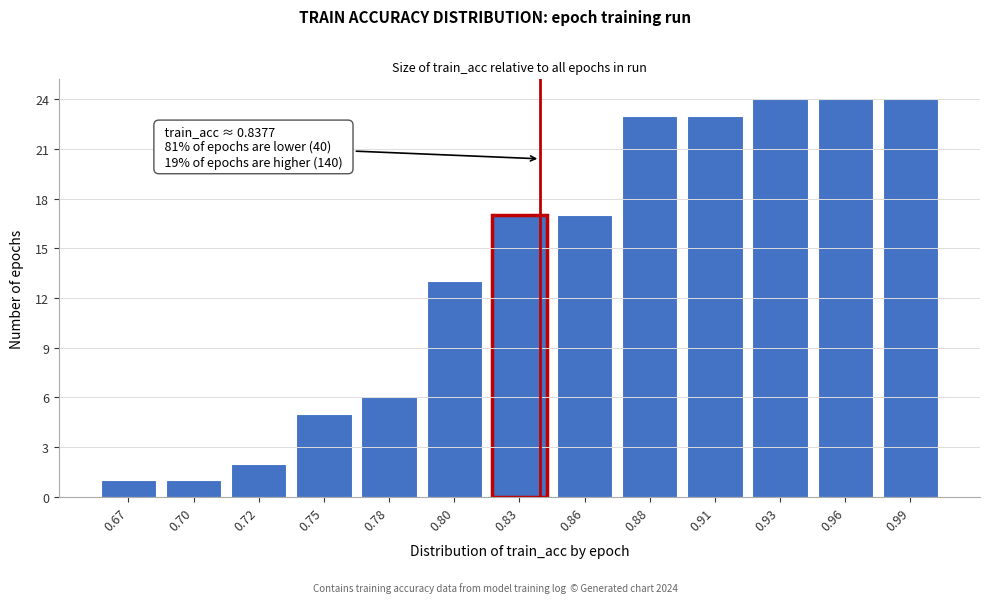

Reading left to right, list all the values displayed in this chart.

1	1	2	5	6	13	17	17	23	23	24	24	24